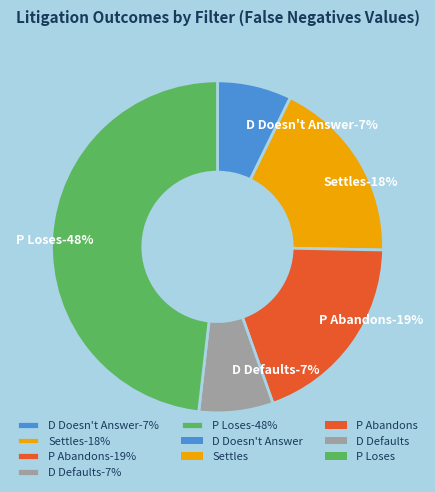

Is there a majority slice in this chart?

No